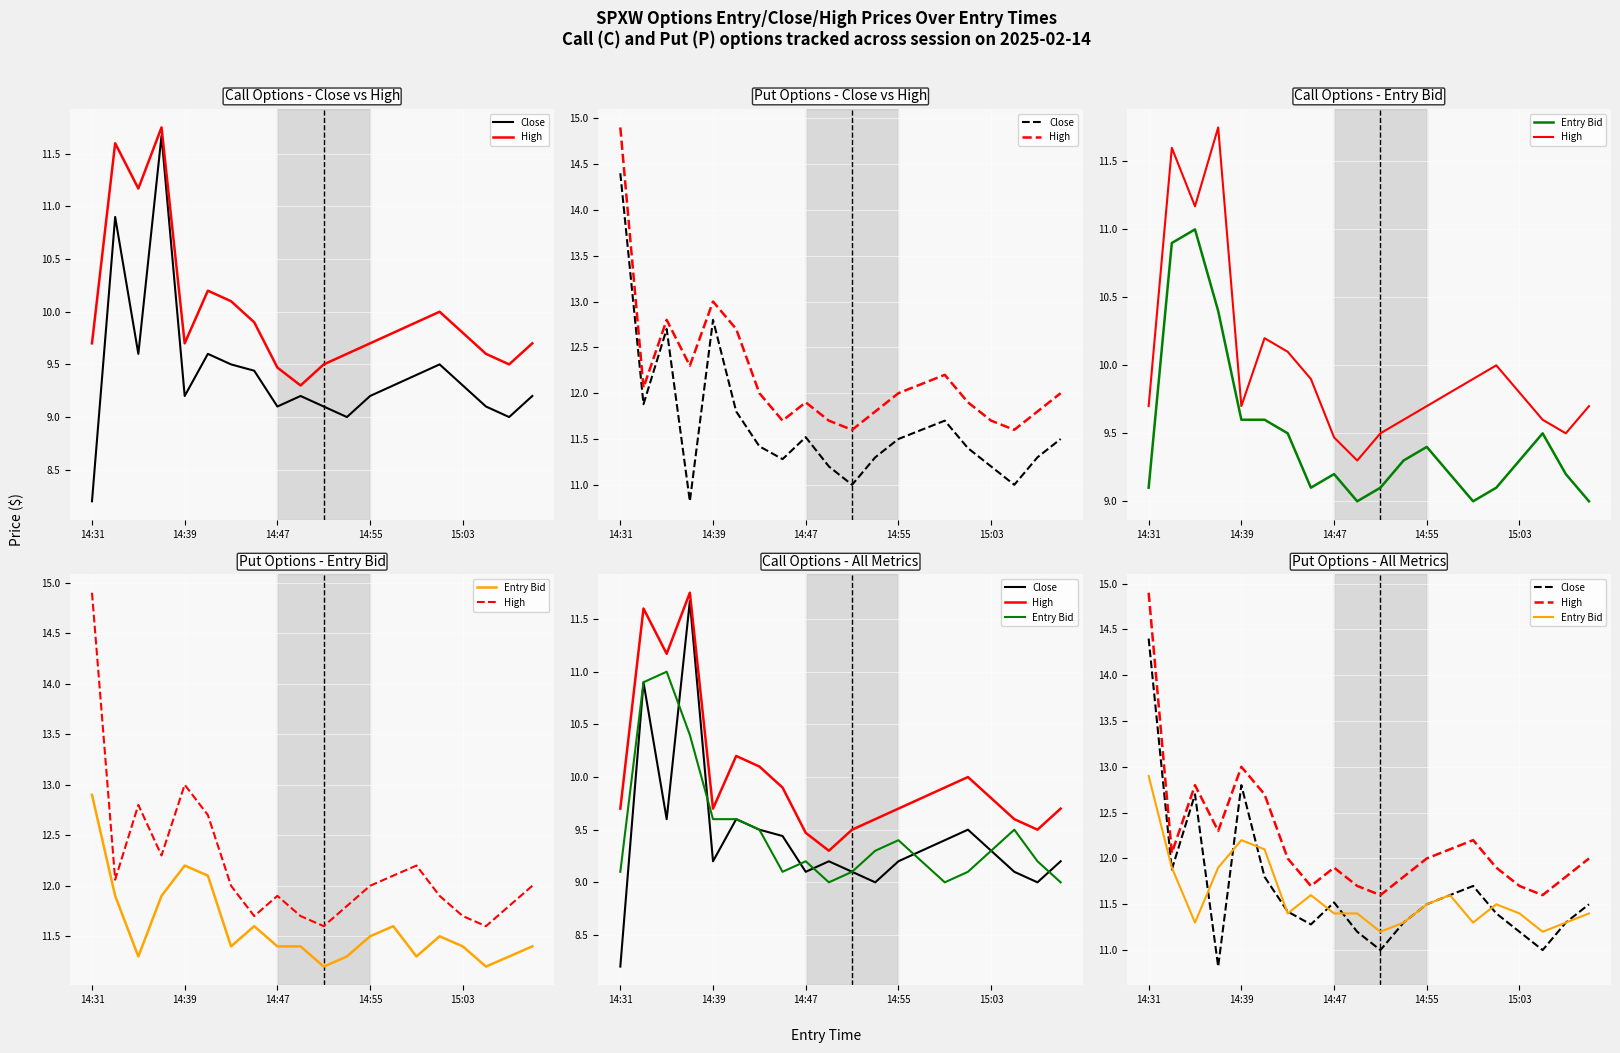

What is the sum of the High values at 16 and 7?

23.4